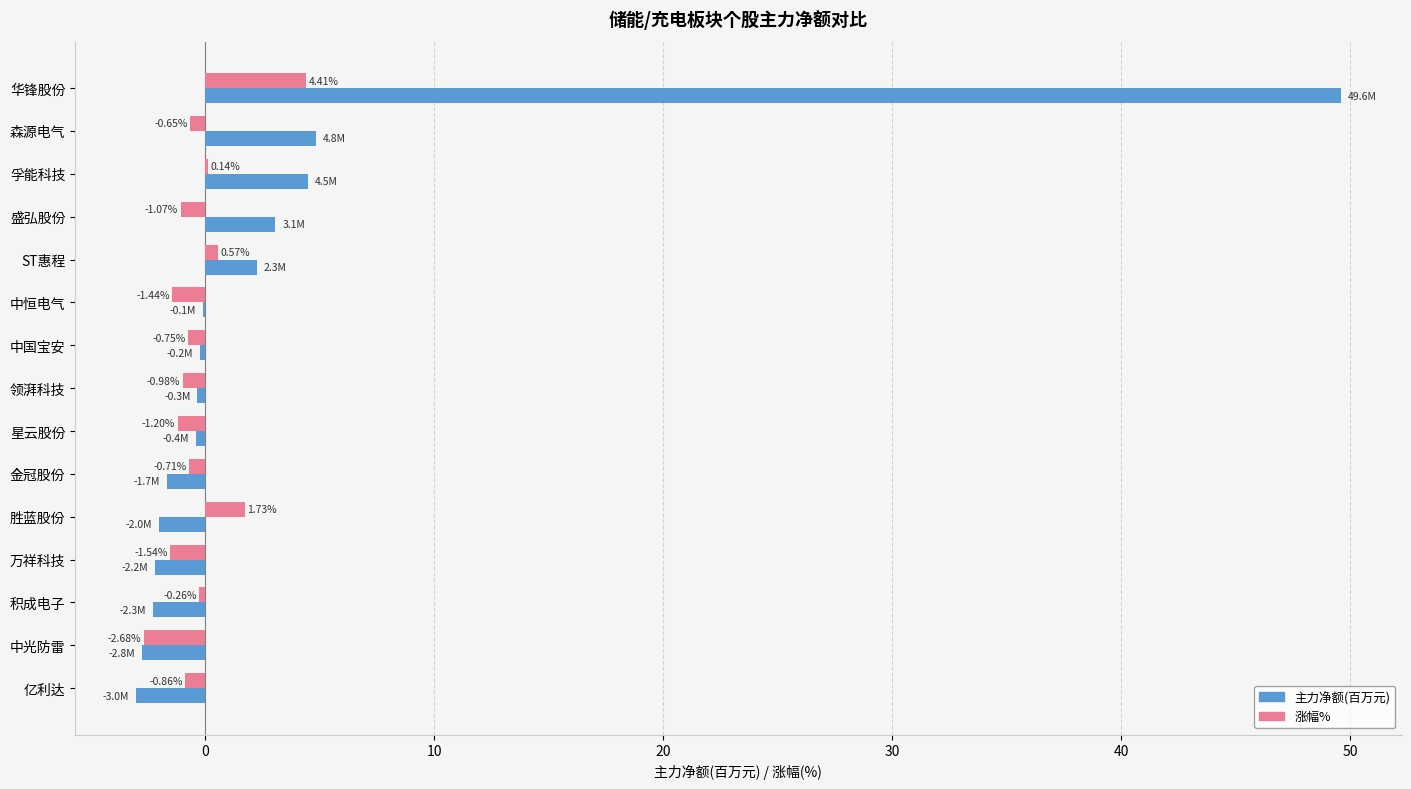

What is the sum of all 主力净额(百万元) values?

49.3